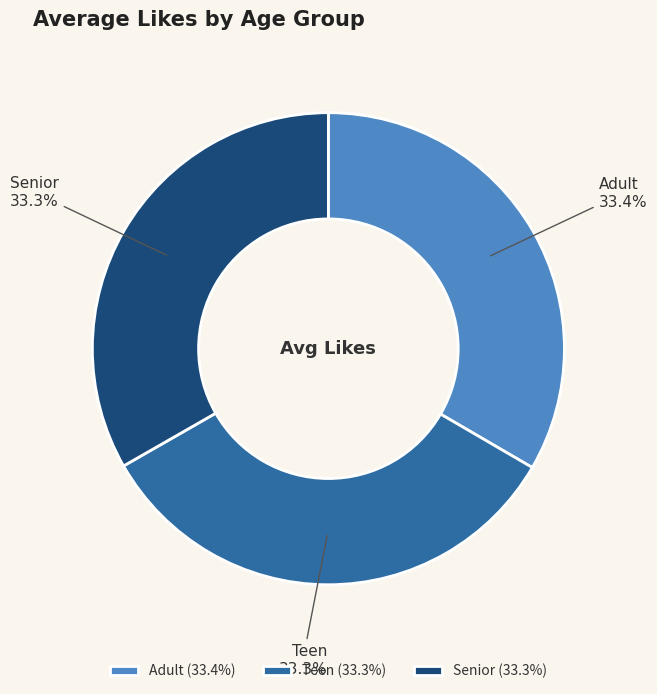

What percentage is the Teen slice, to the nearest percent?

33%